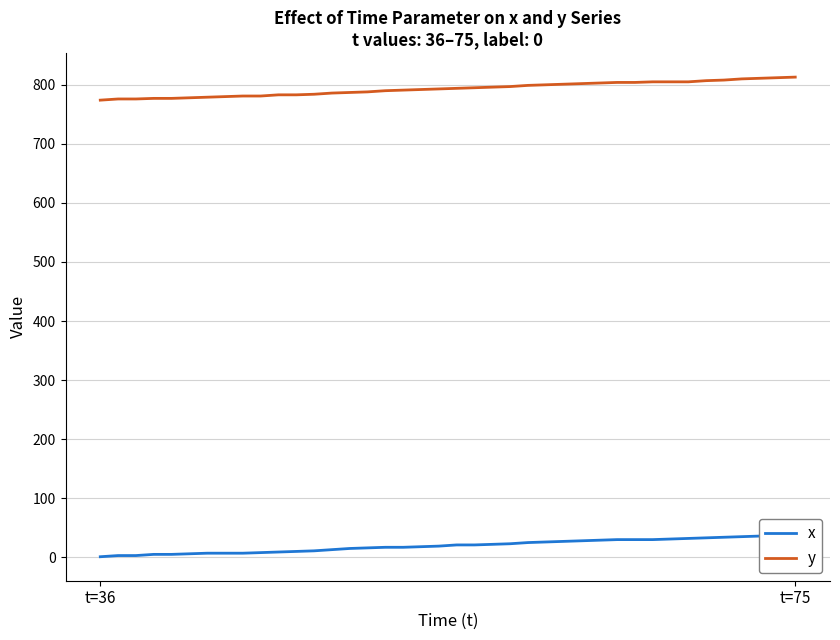

Does the chart have visible grid lines?

Yes